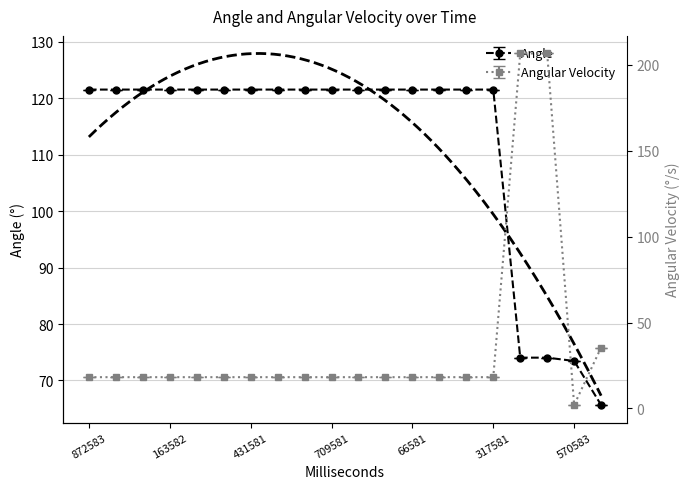

What is the value of the Angular Velocity point at the 3rd from the left?

18.2